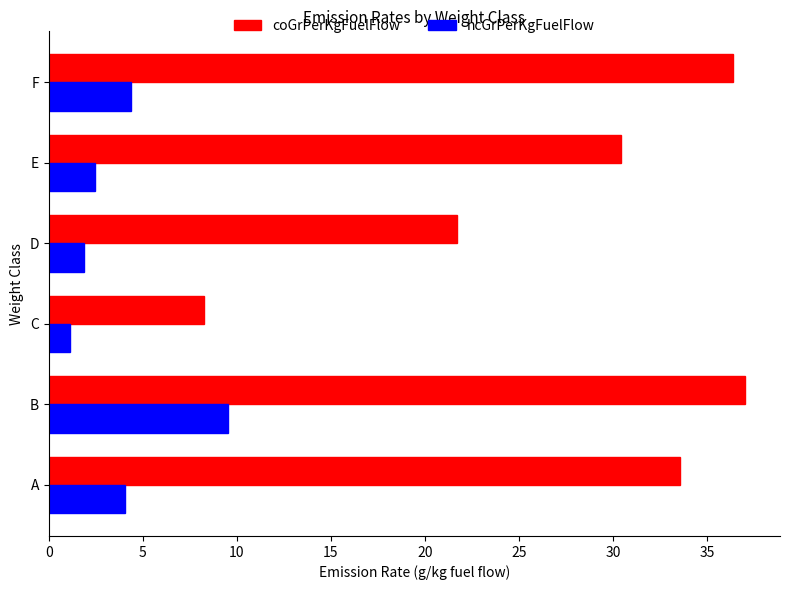

Which label corresponds to the largest value in the chart?

B